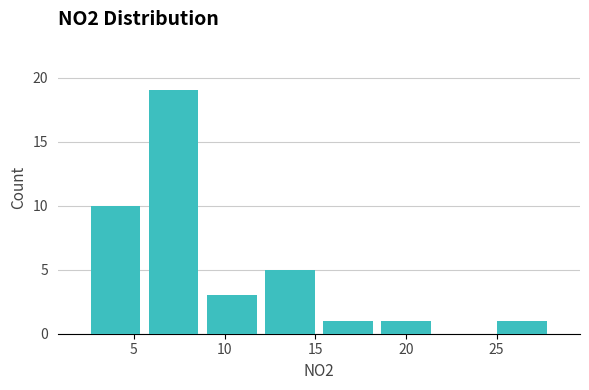

What is the height of the bar covering 5.6 to 8.8 on the x-axis? Neither the bar edges nor the heights are printed on the chart, so give them approximately, as read against the axes.

19